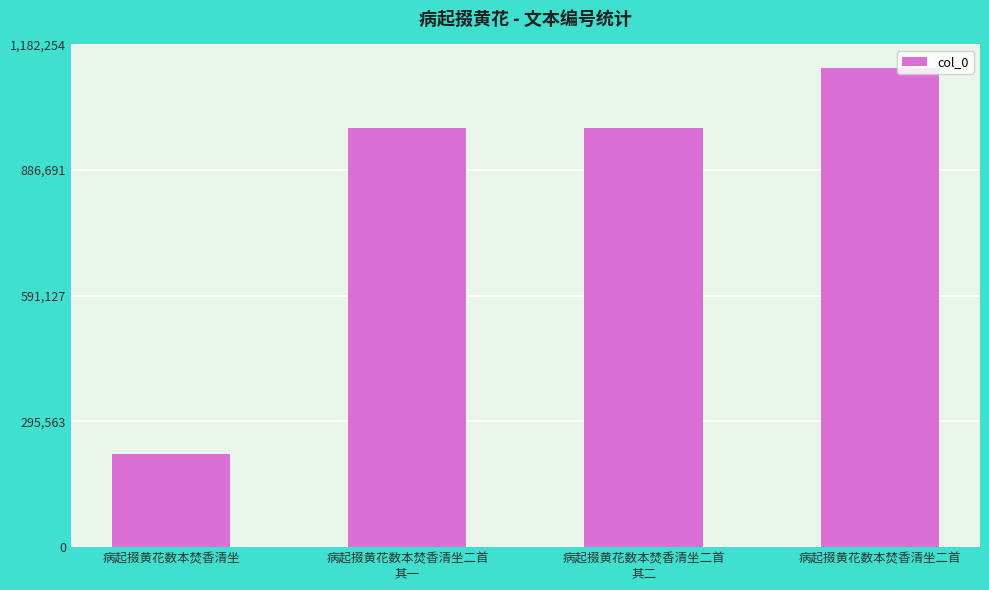

What is the label of the 4th bar from the right?

病起掇黄花数本焚香清坐